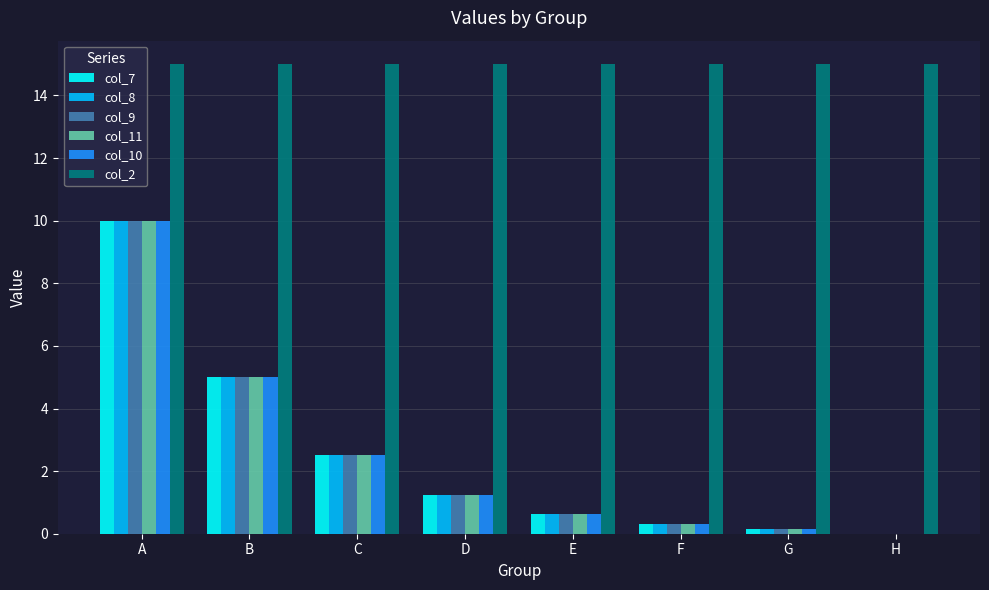

Where does the col_7 series first go above 1?

A